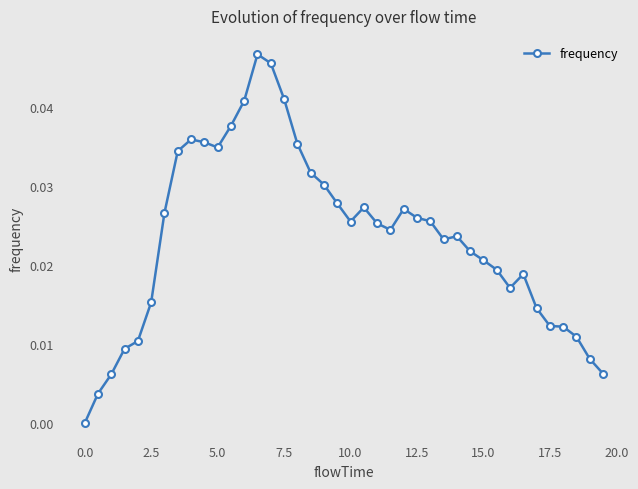

What is the sum of all values?

0.9